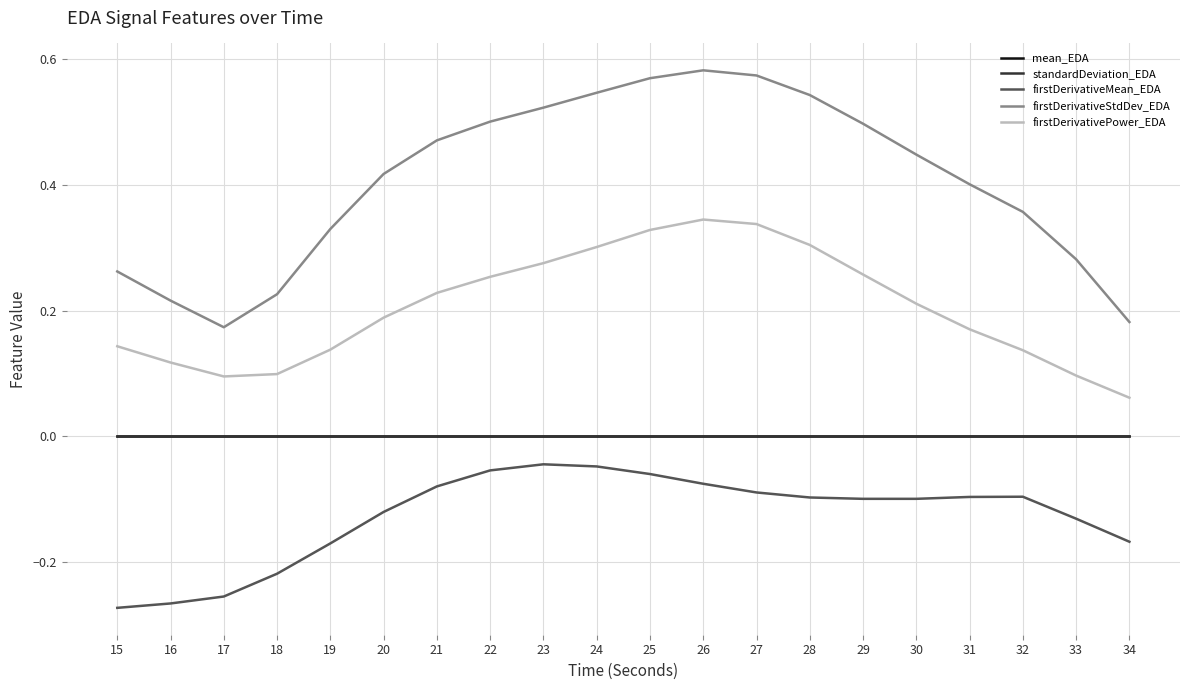

Between 22 and 34, which series saw the biggest shift?

firstDerivativeStdDev_EDA